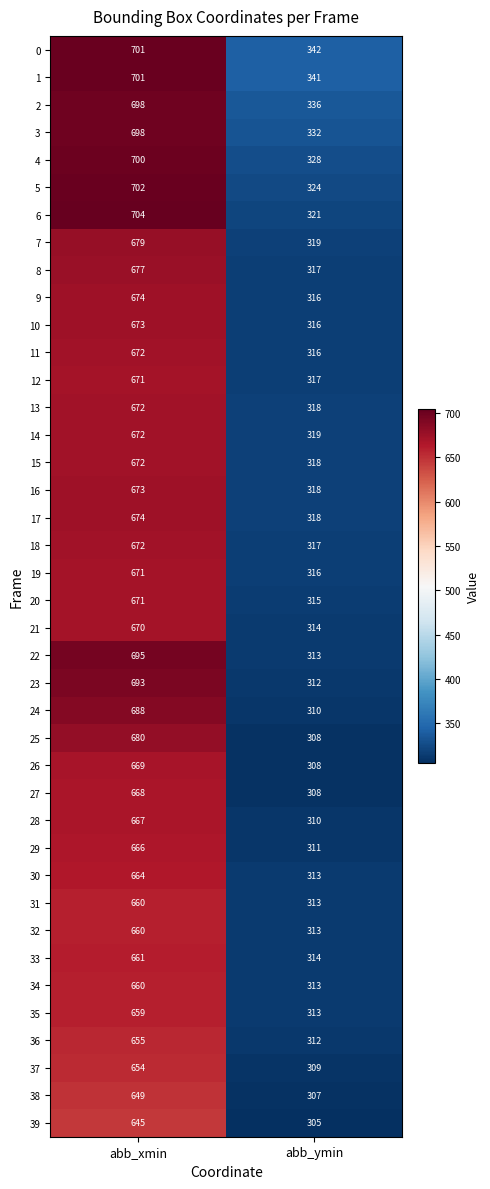

True or false: 11 has a value of 1027 at abb_xmin.

False